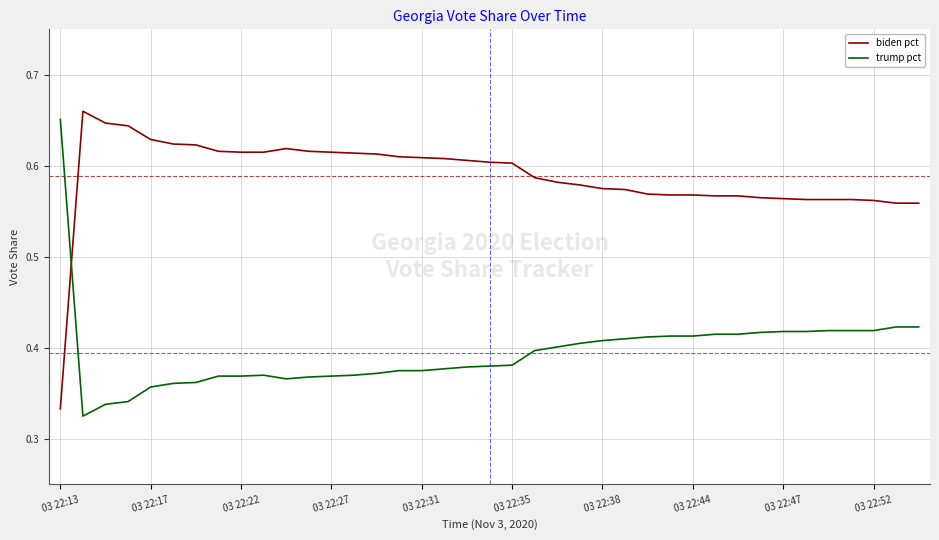

Count the biden pct values in the range 0 to 1.

39